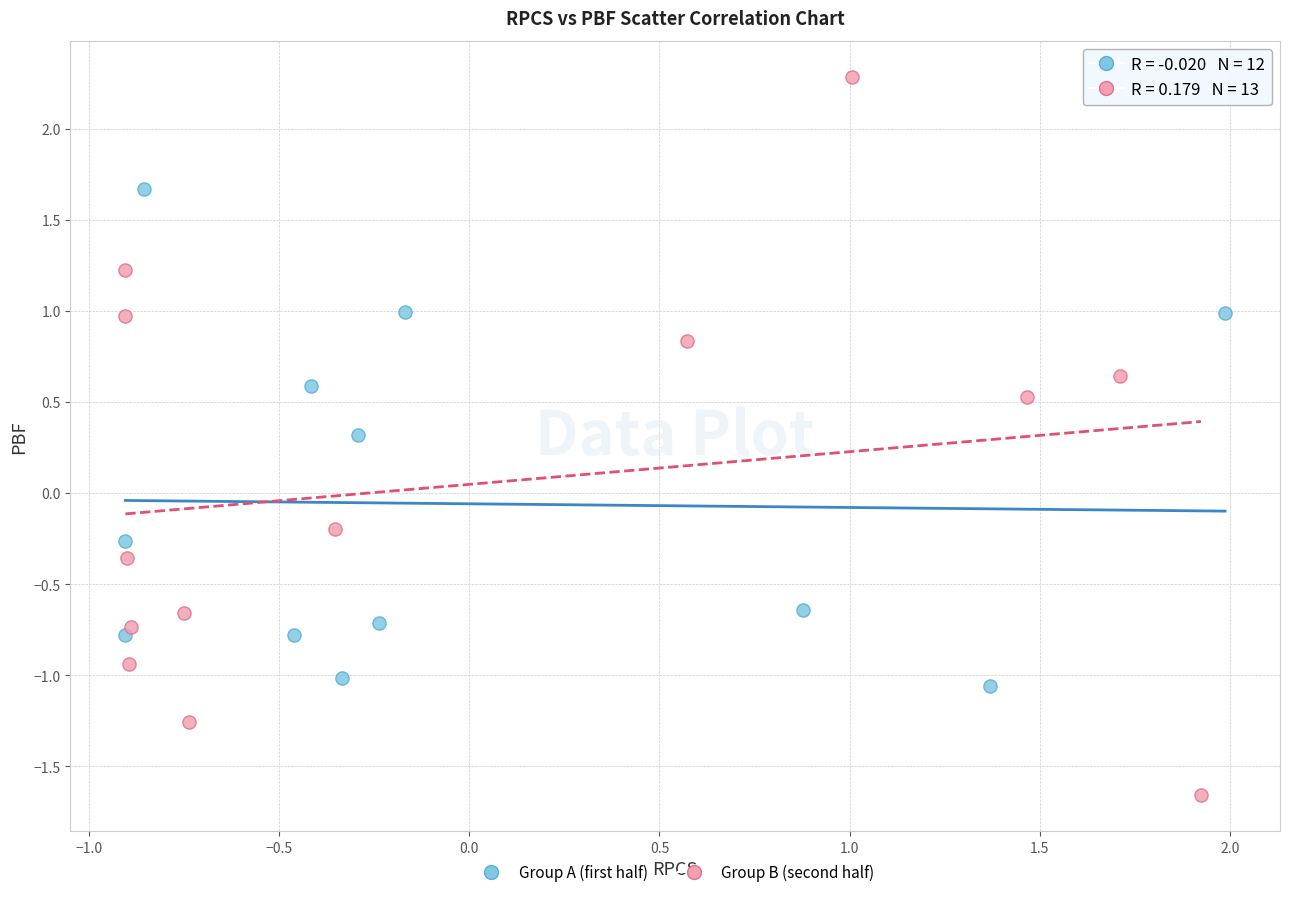

Which series contains the lowest Y value?

Group B (second half)